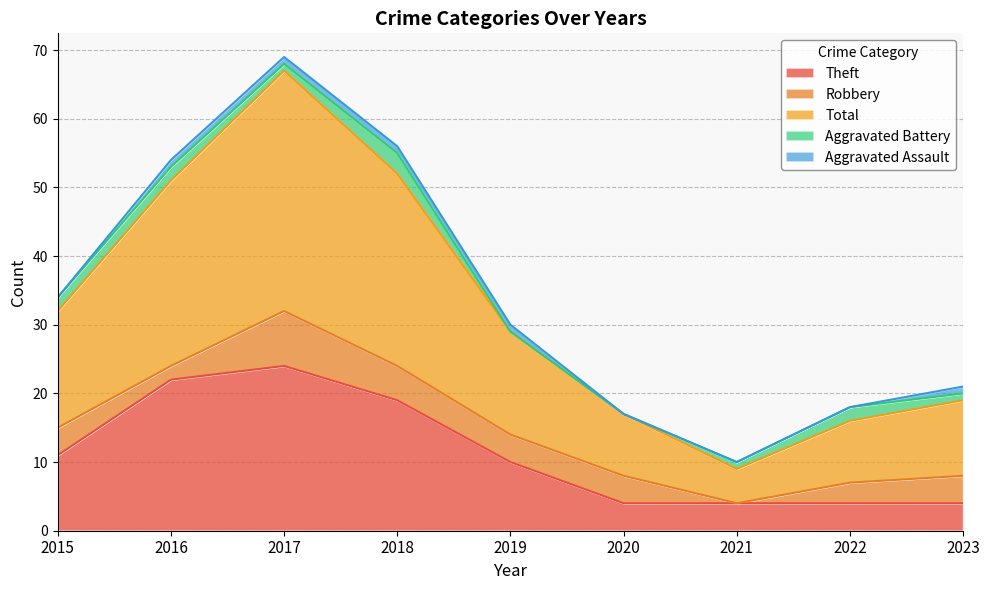

What is the difference between the maximum and minimum values in the Aggravated Assault series?

1